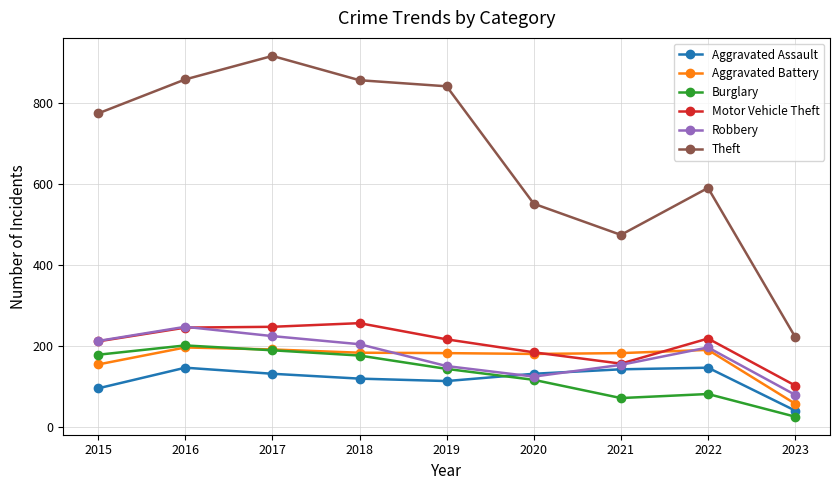

Is it true that Burglary equals 178 at 2015?

True